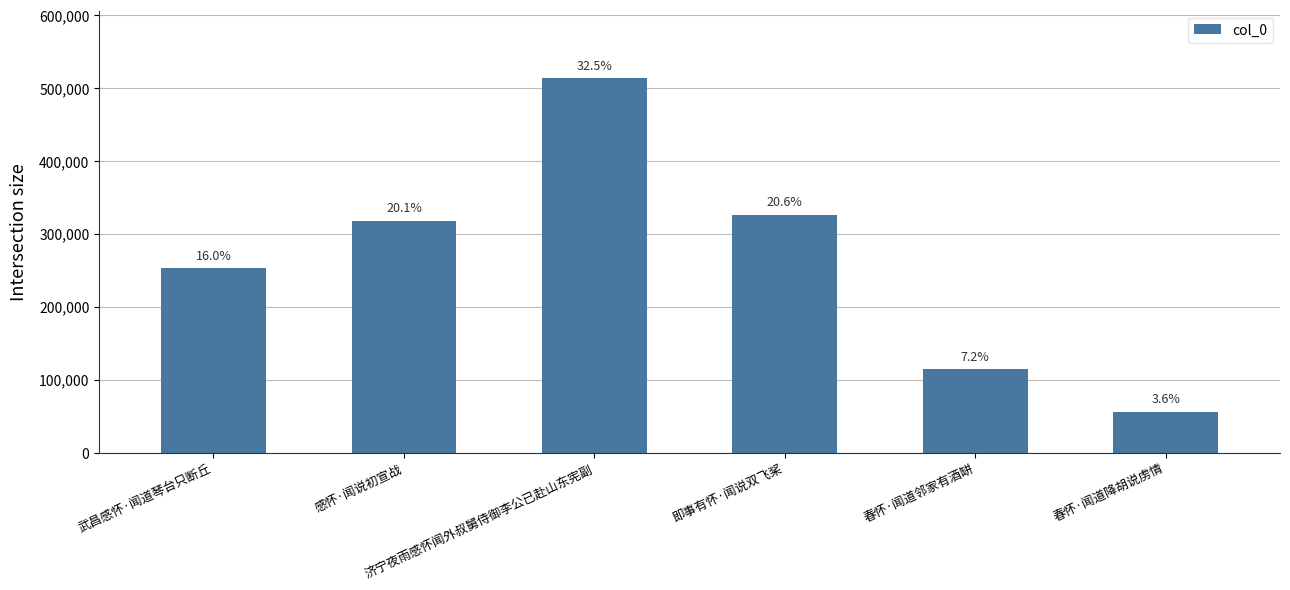

Where is the data nearest to the value 285173?

武昌感怀·闻道琴台只断丘